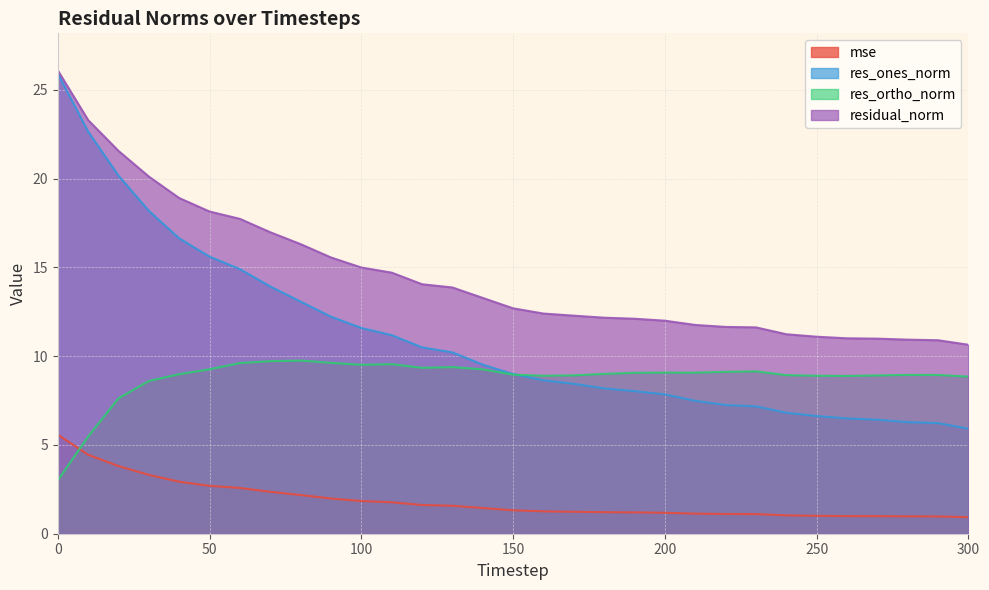

How many lines are shown in the chart?

4